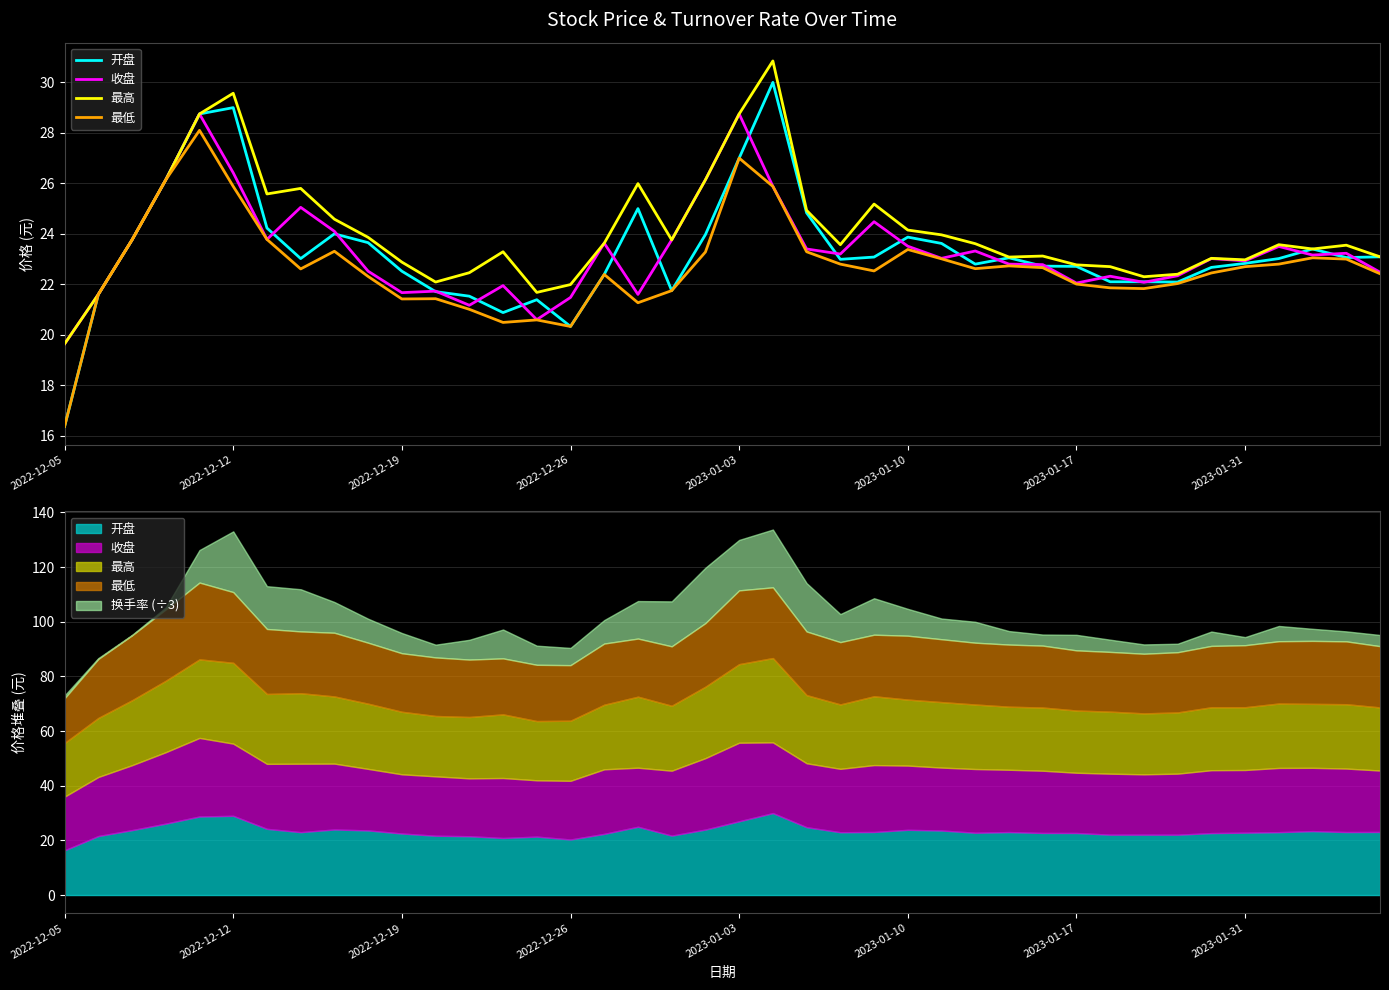

True or false: 开盘 and 最低 cross at least once.

False